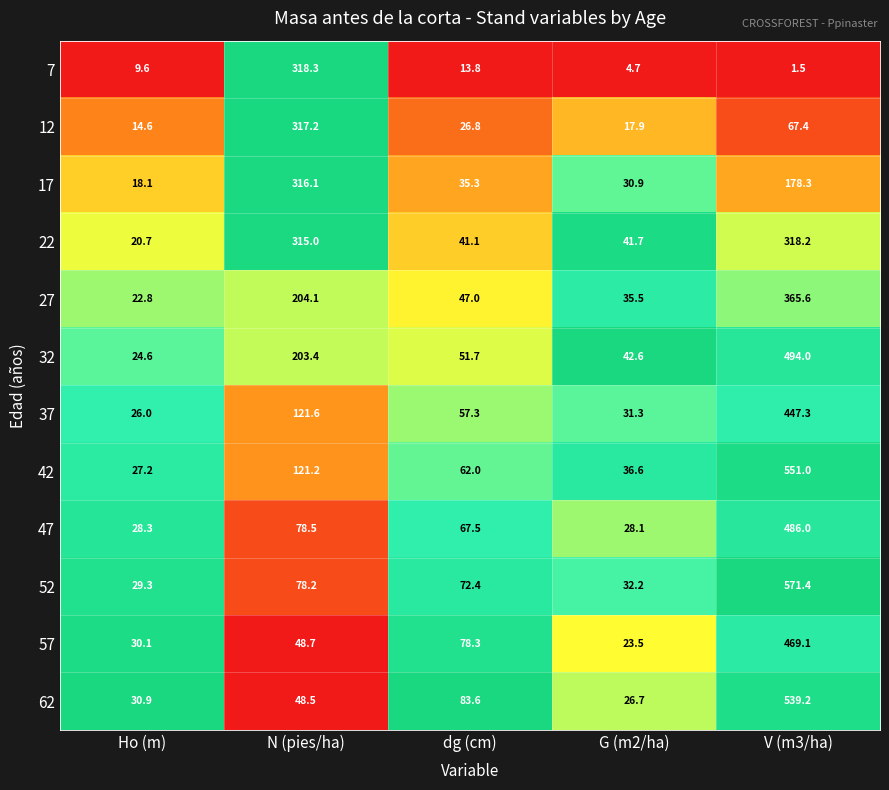

The value of 22 at Ho (m) is 20.7. True or false?

True